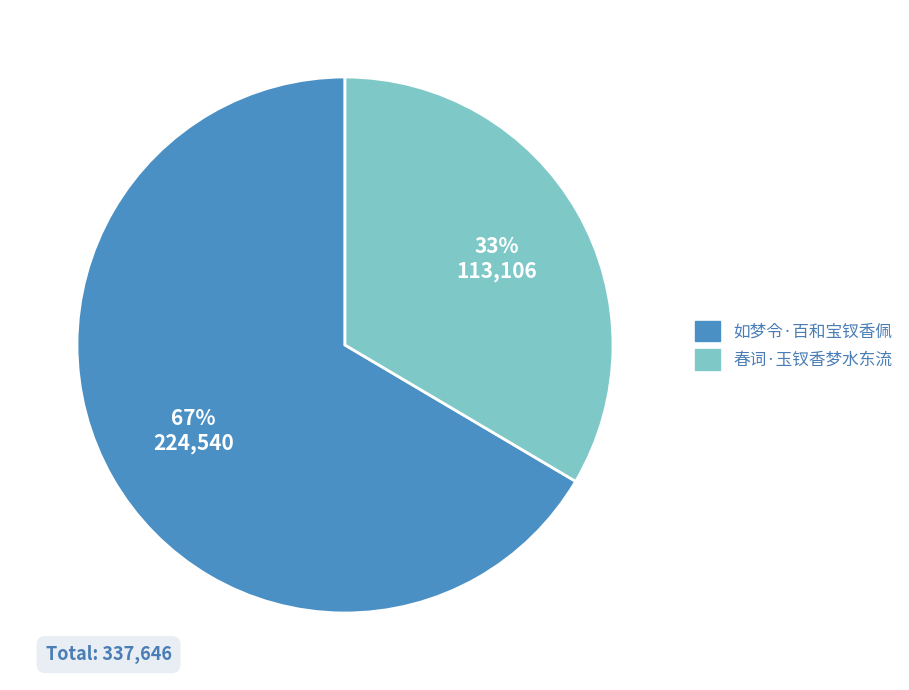

To the nearest percent, what portion does 春词·玉钗香梦水东流 represent?

33%